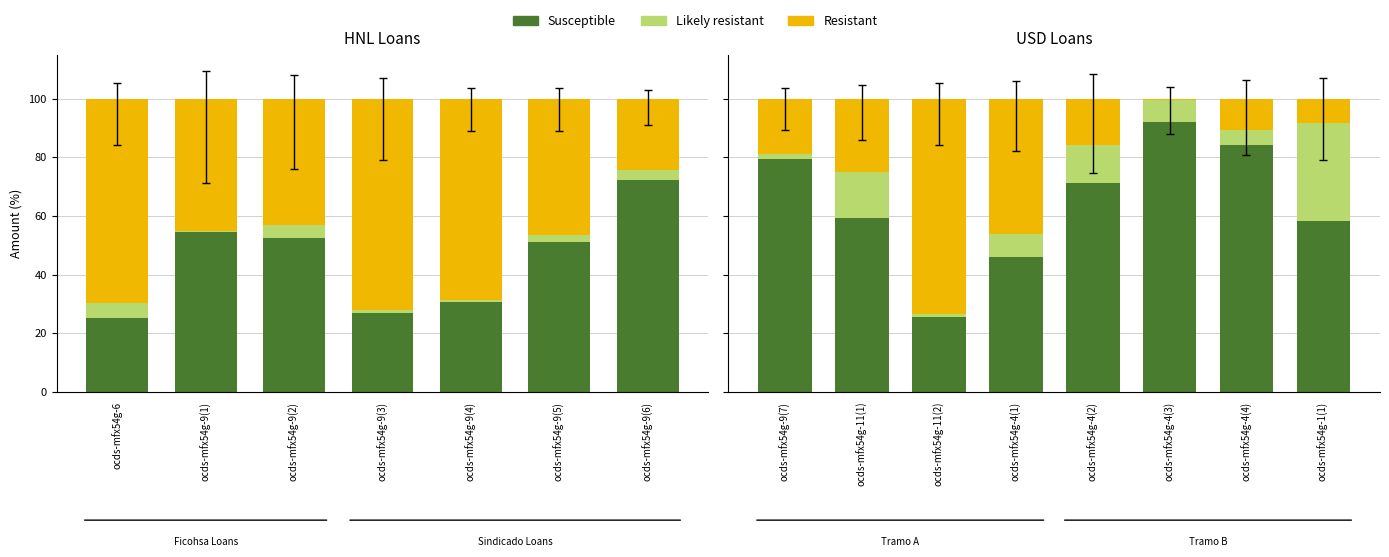

What is the difference between the maximum and minimum values in the Likely resistant series?

32.0